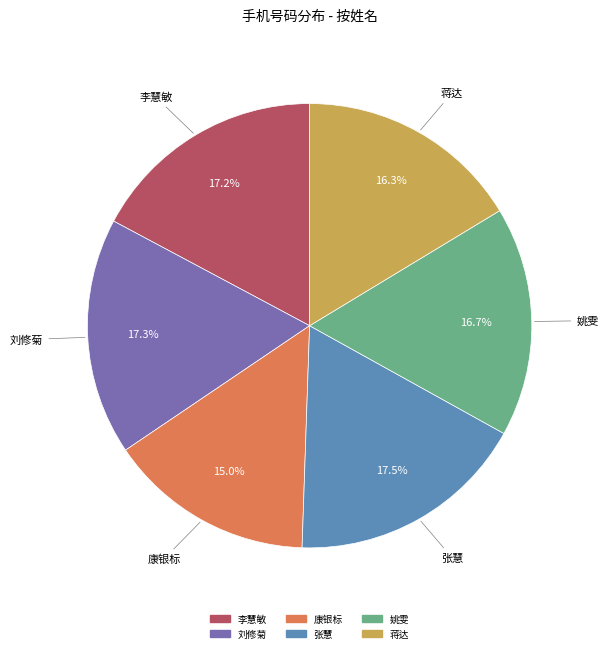

Does 李慧敏 represent more than half of the total?

No